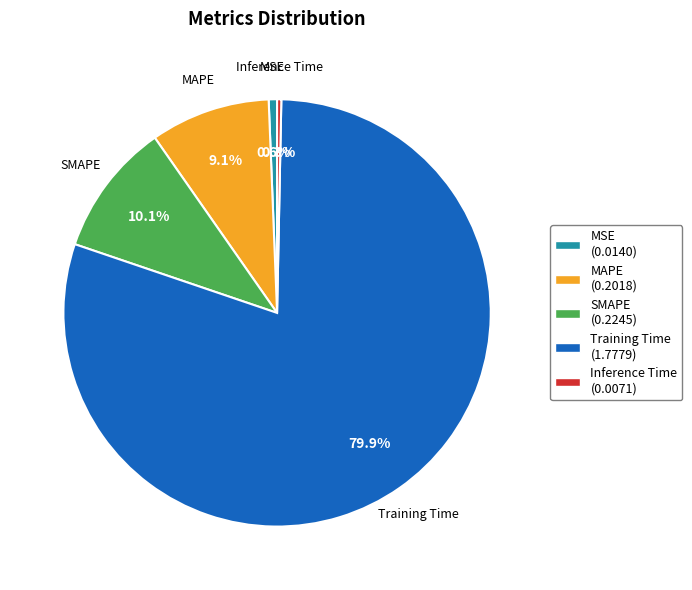

Does any single category account for the majority?

Yes